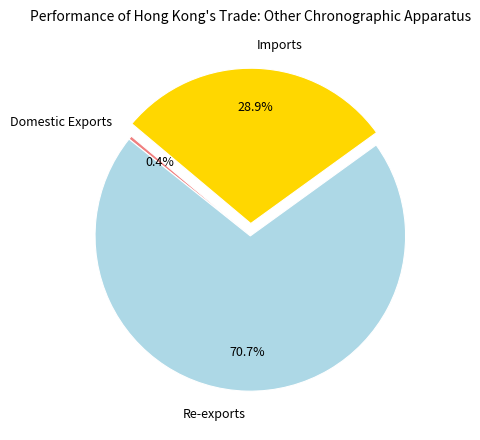

Which slice represents more than half of the pie?

Re-exports